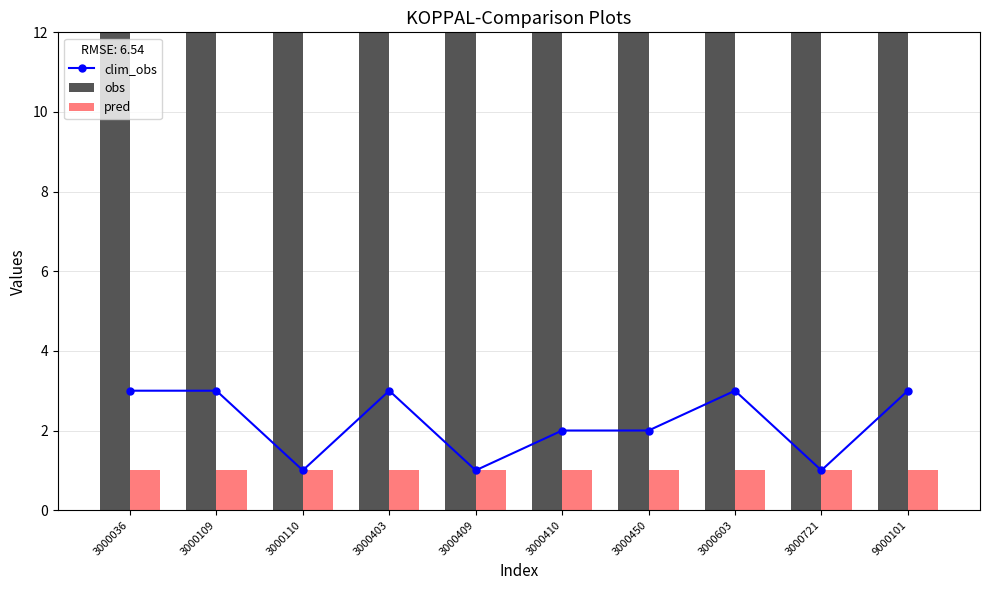

Rank the series at 3000603 from highest to lowest value.

obs, clim_obs, pred